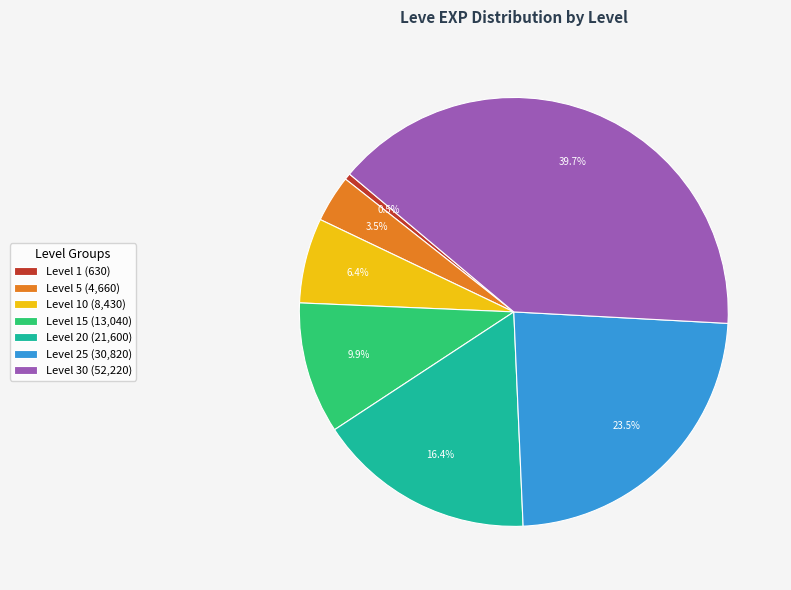

Is Level 5 (4,660) the majority of the pie?

No